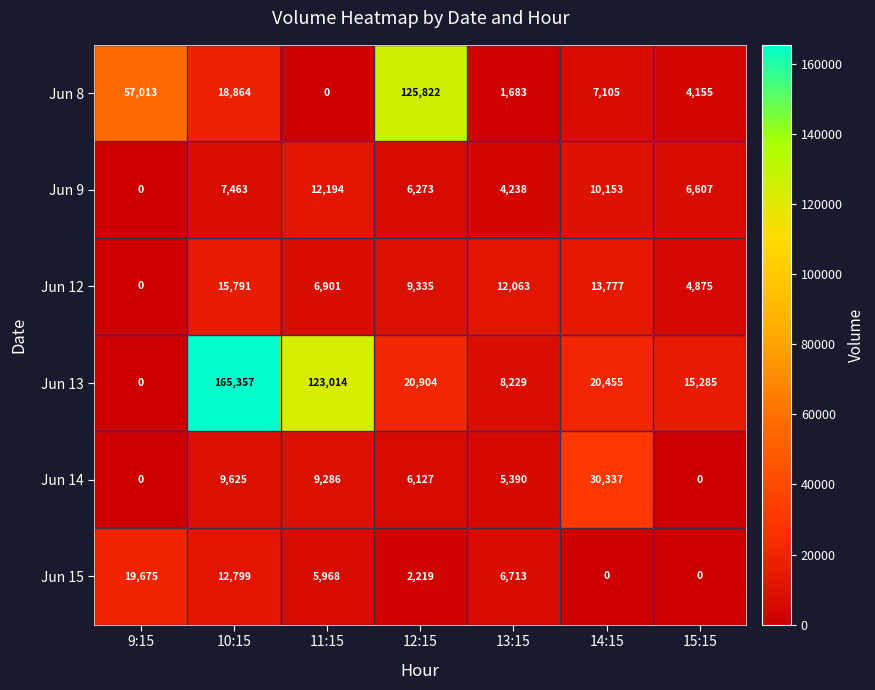

What is the sum of all Jun 14 values?

60765